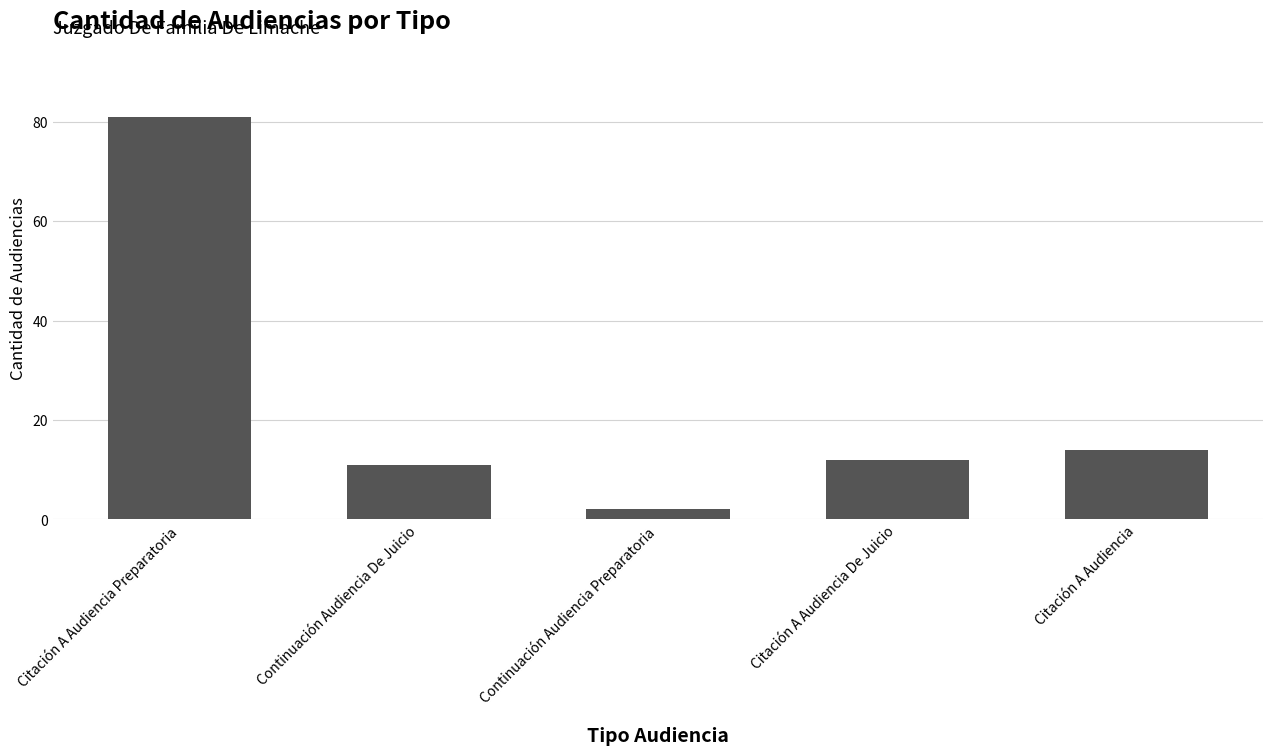

Is it true that the value at Continuación Audiencia Preparatoria is 2?

True